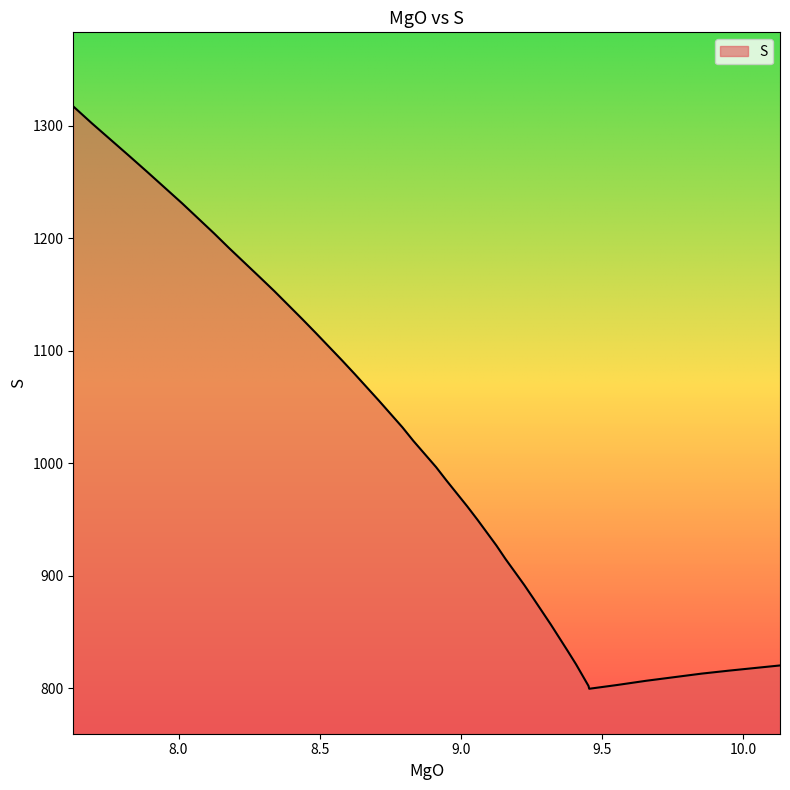

What position from the left is 9.6565?

4